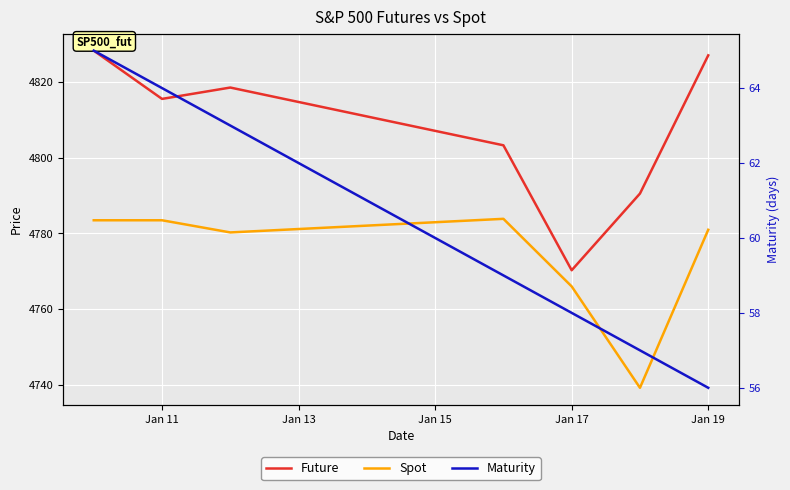

What is the difference between the second highest and minimum values in the Maturity series?

8.0